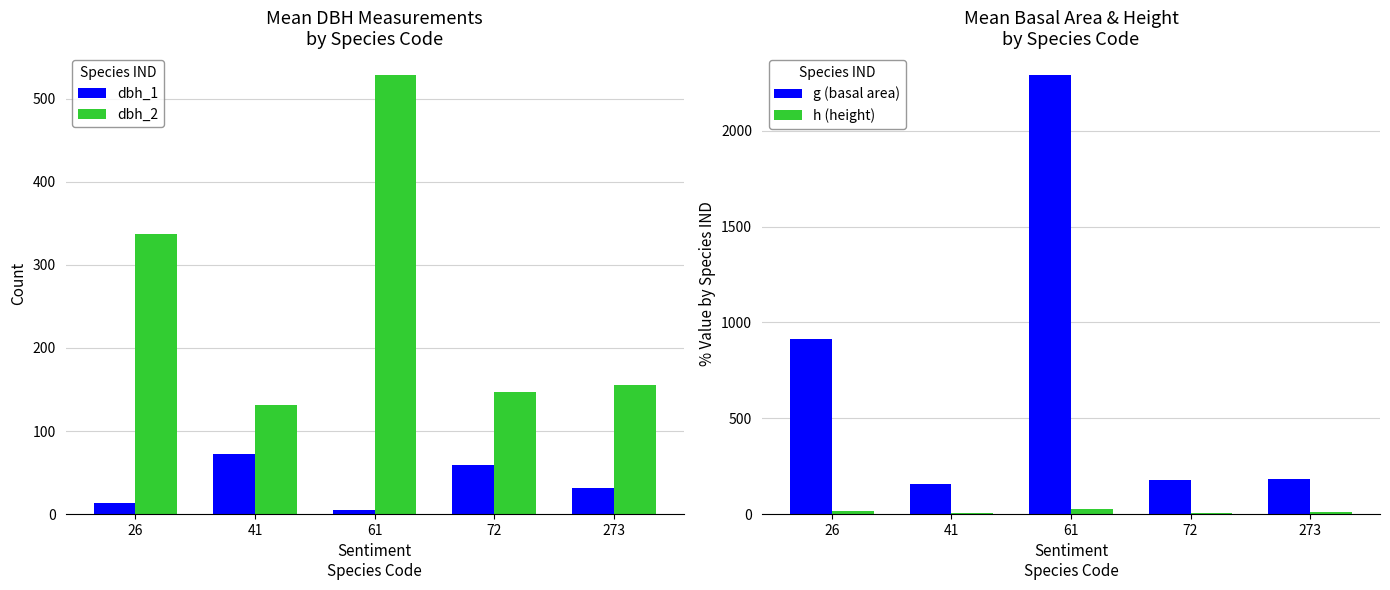

List the labels in order of h (height) value, smallest first.

72, 41, 273, 26, 61